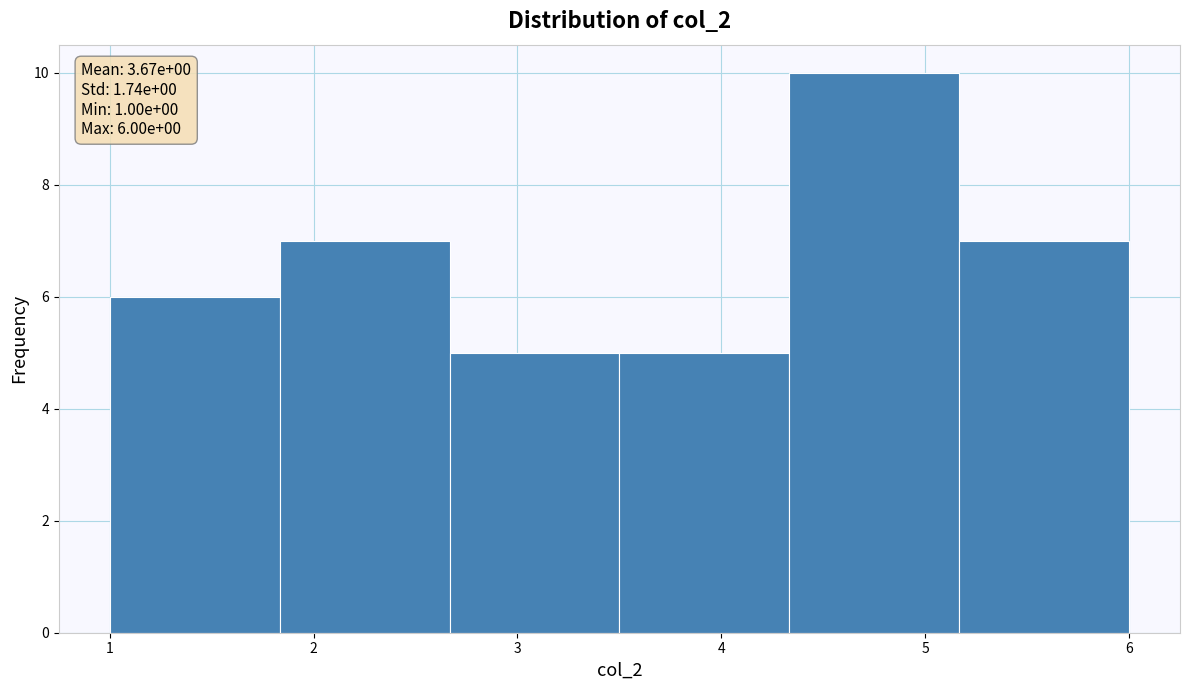

Which range on the x-axis has the tallest bar?

4.3 to 5.2